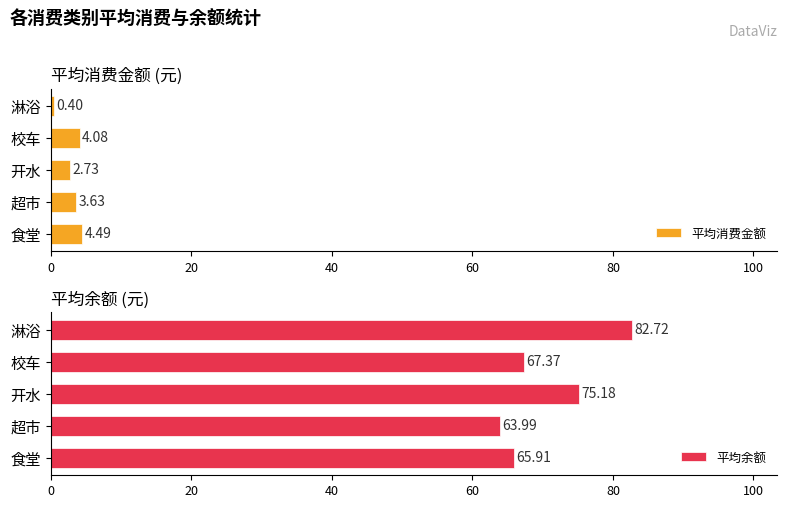

Which has a higher value, 60 or 20?

60